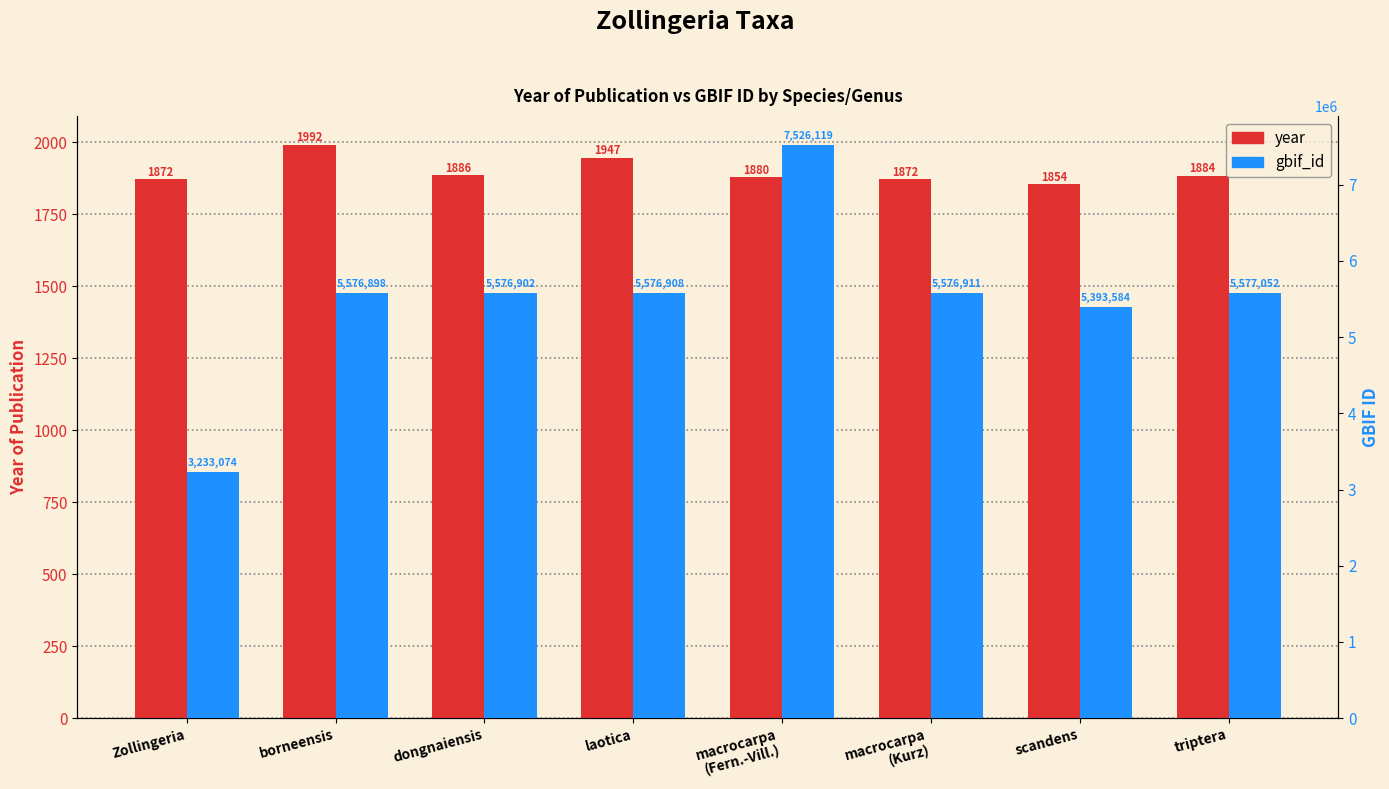

Where is gbif_id nearest to the value 5379596?

scandens